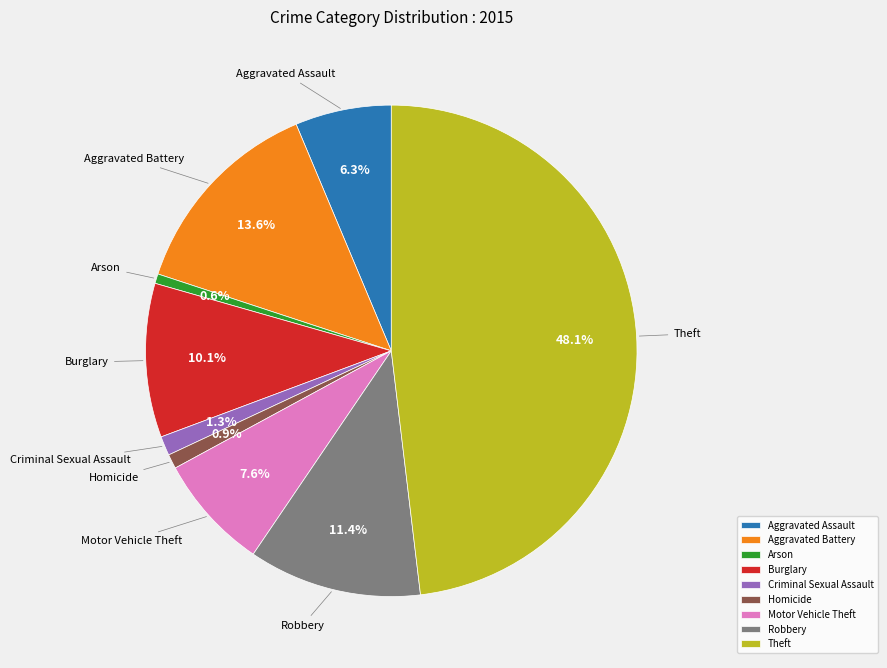

How many slices are in this pie chart?

9